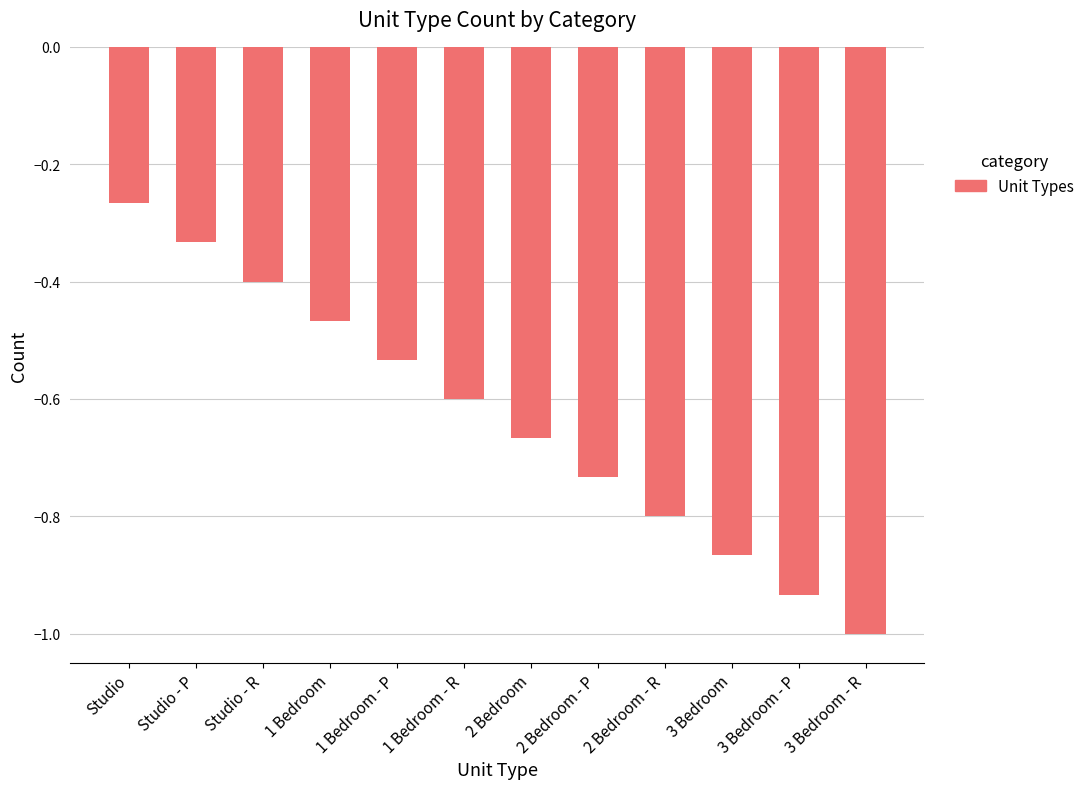

What position from the left is 2 Bedroom - P?

8